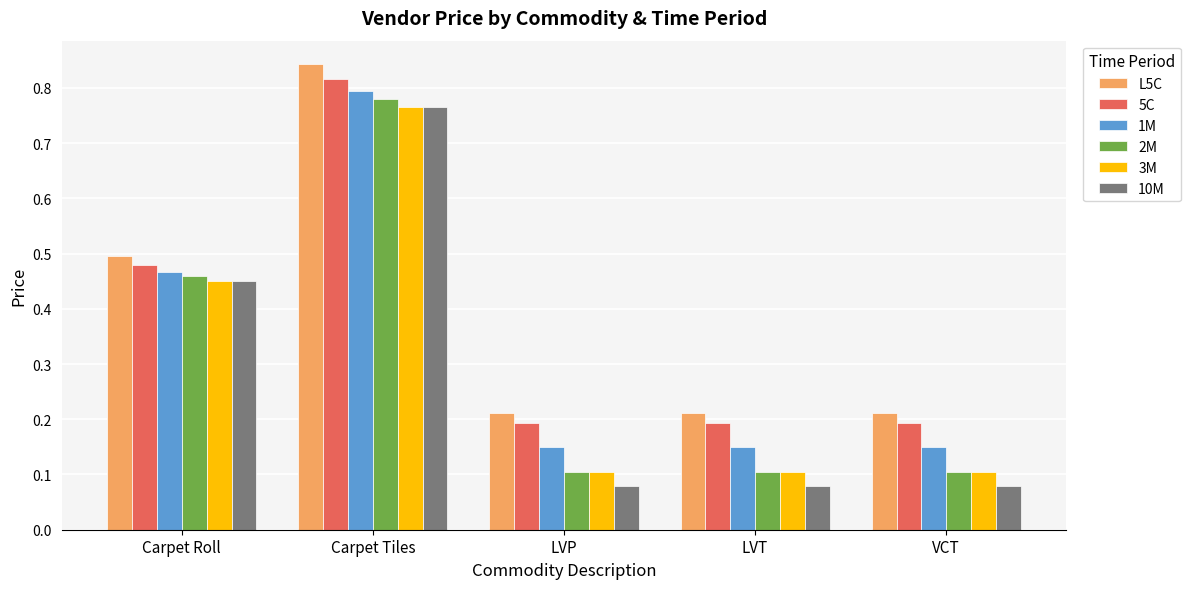

What are all the series names shown in the legend?

L5C, 5C, 1M, 2M, 3M, 10M